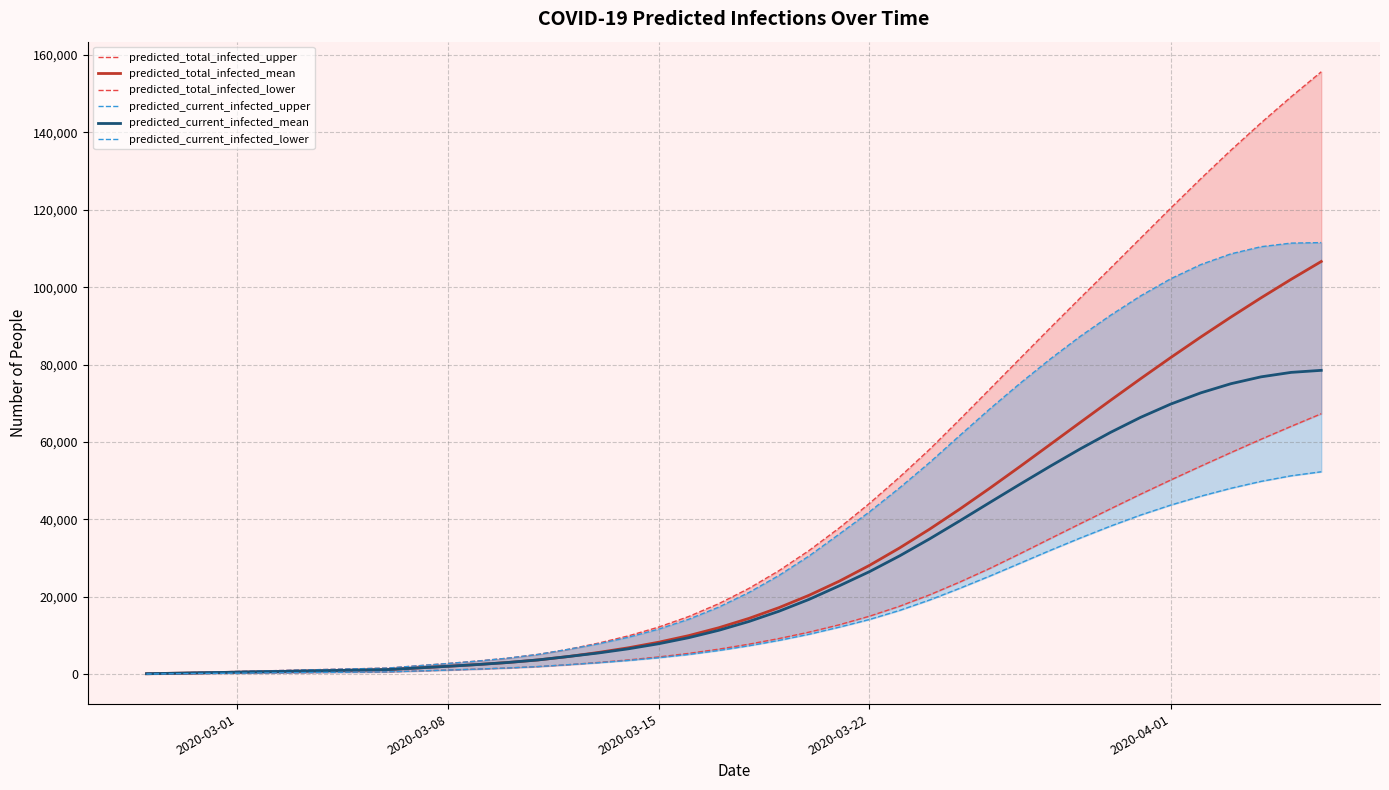

What position from the left is 2020-03-01?

4